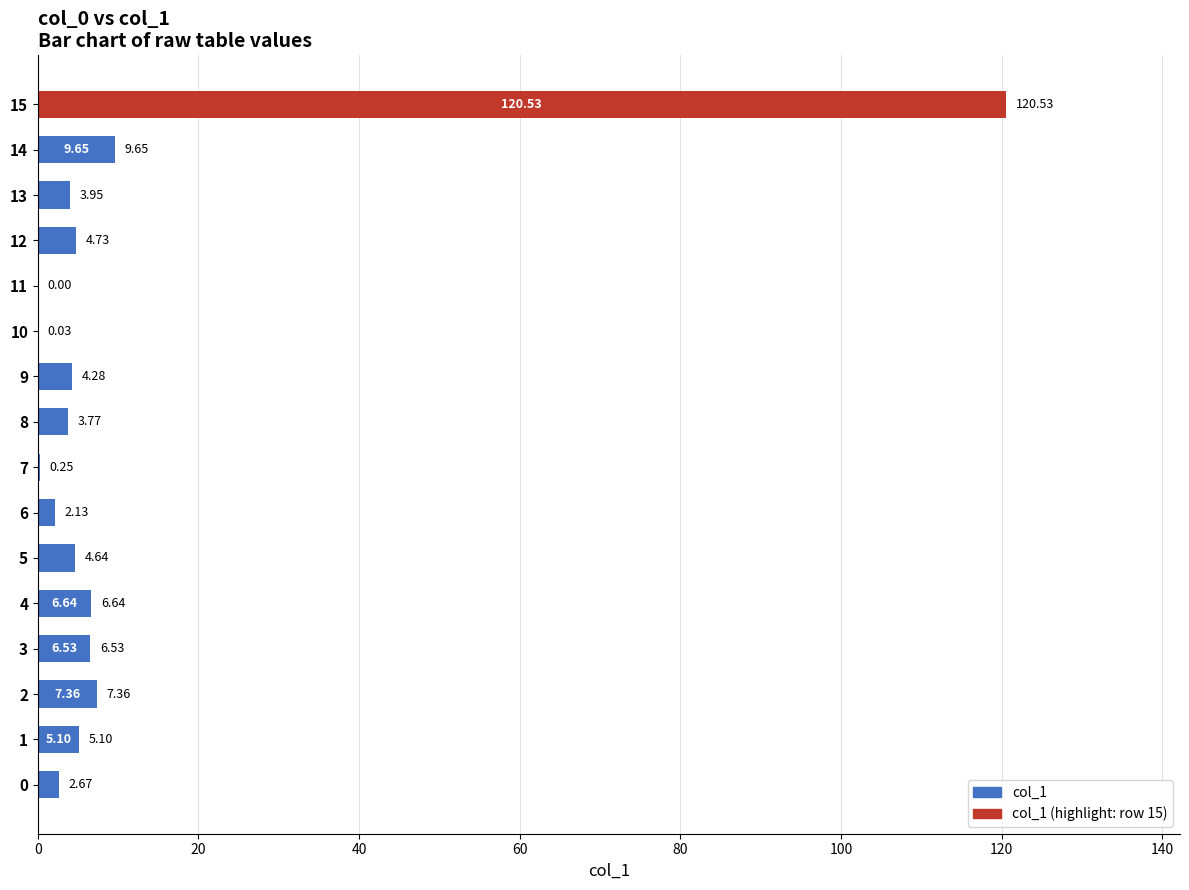

Which has a higher value, 6 or 14?

14